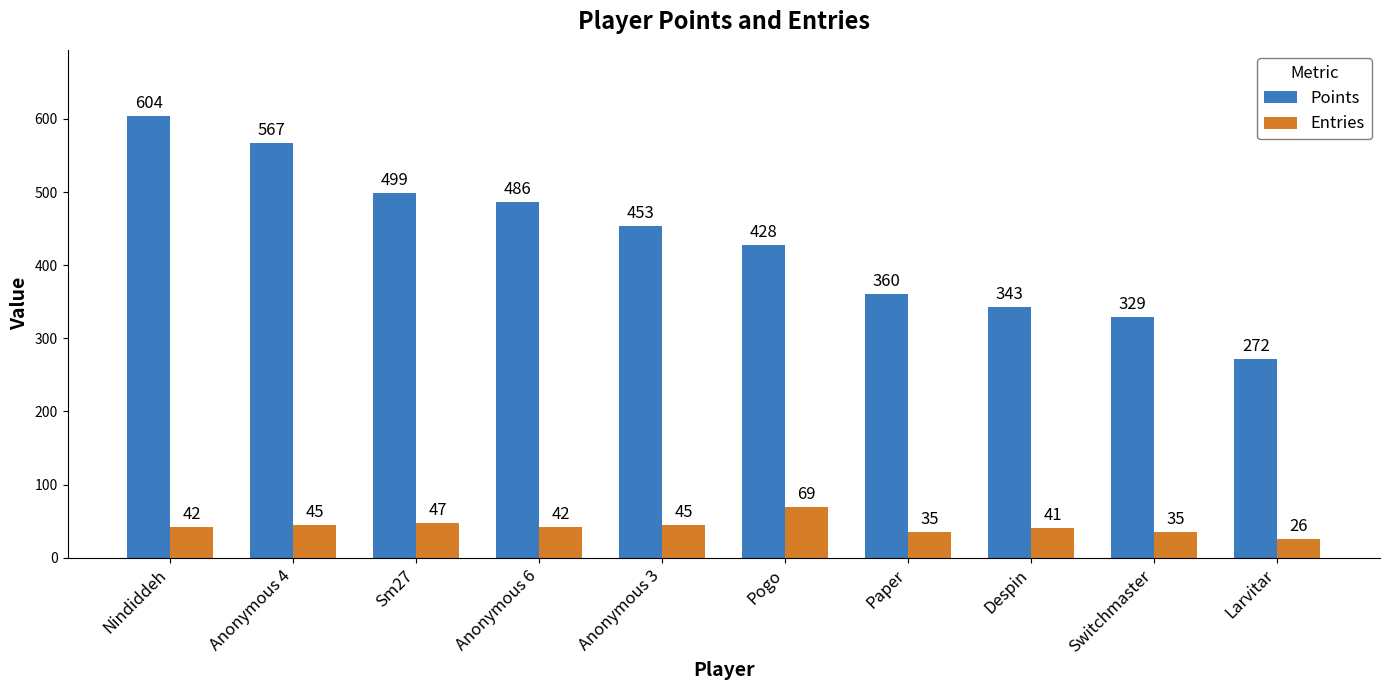

How many groups of bars are there?

10